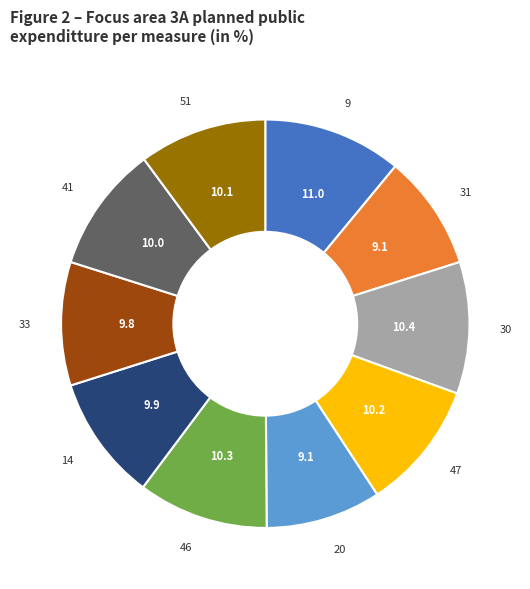

Is it true that 33 is 10% of the pie?

True